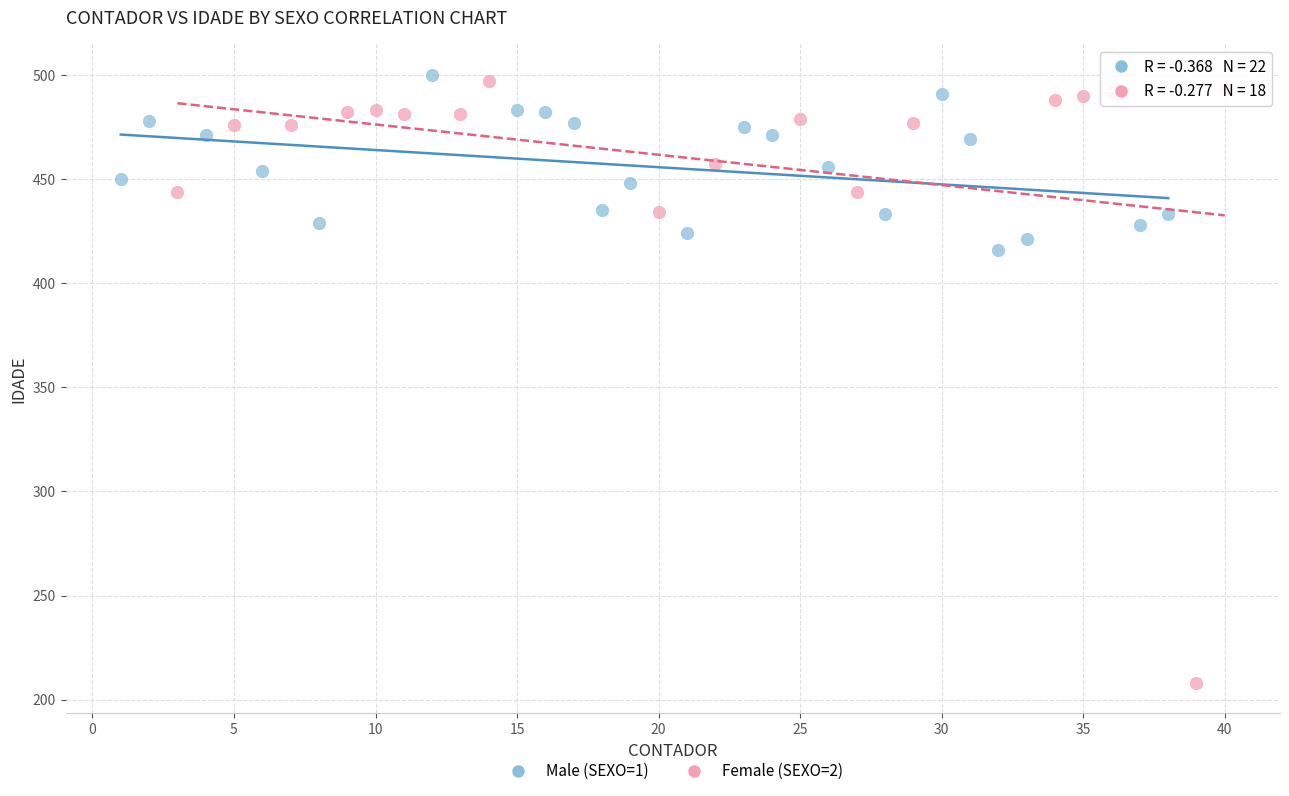

Which series reaches the maximum Y coordinate?

Male (SEXO=1)